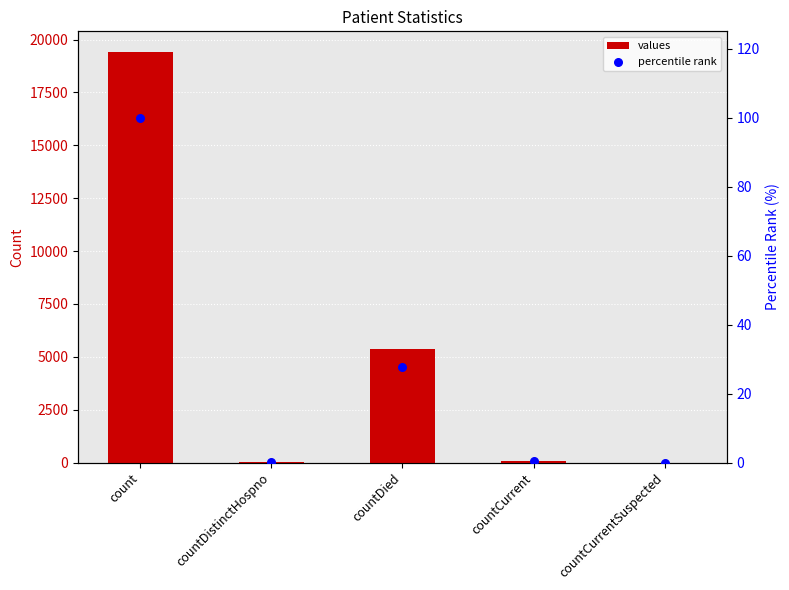

Which series has the largest total across all categories?

values